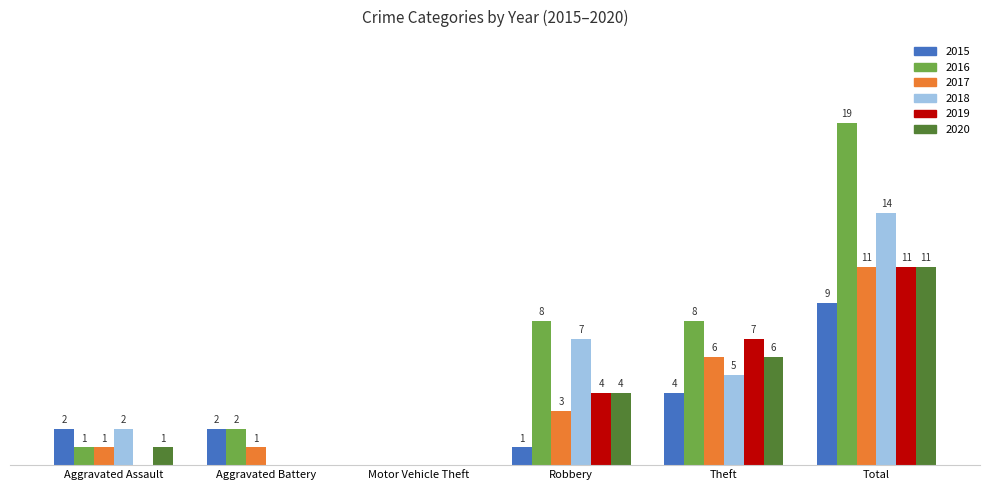

Which category has the highest value across all series?

Total